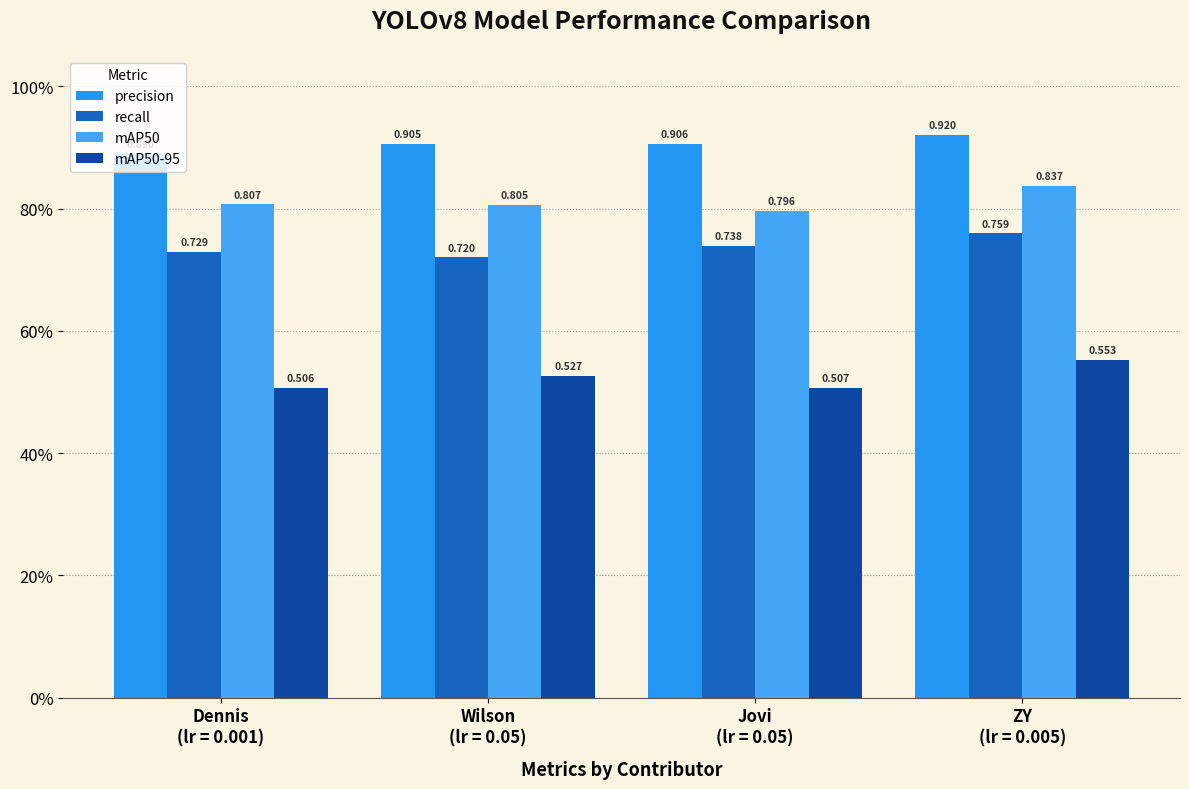

What is the label of the 1st bar from the left?

Dennis
(lr = 0.001)